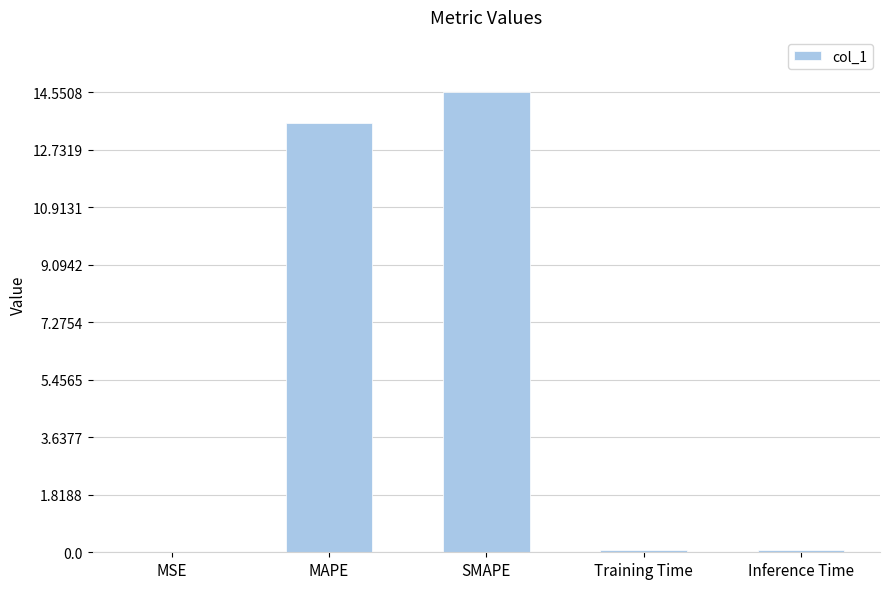

Read the value at Inference Time.

0.1